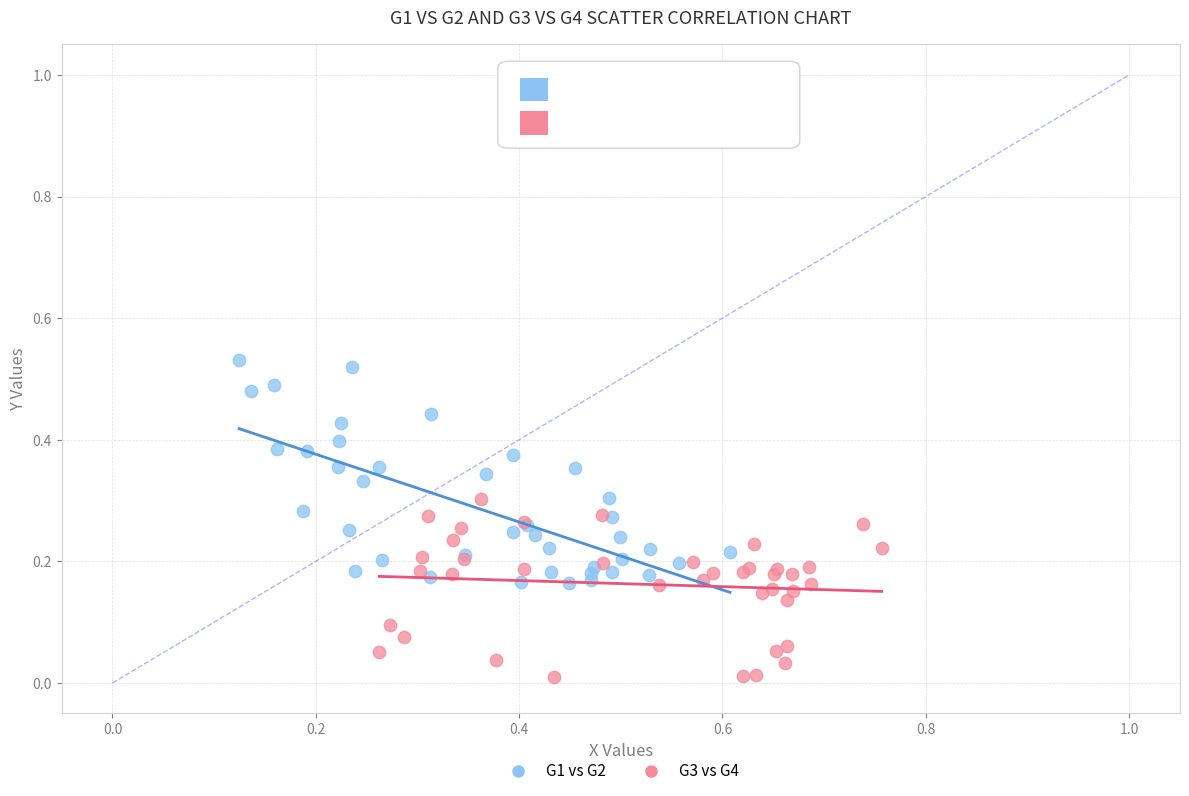

Which series contains the highest Y value?

G1 vs G2